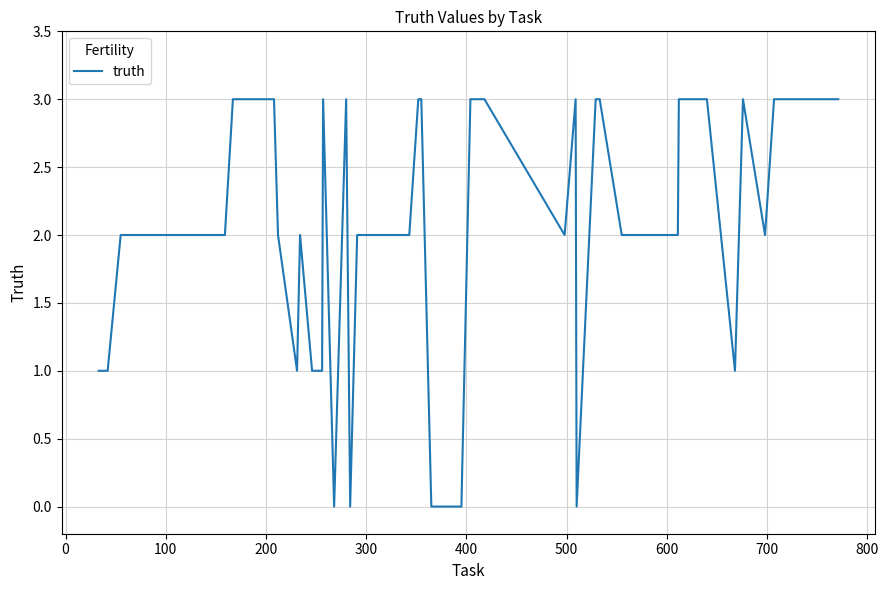

What is the maximum value shown in the chart?

3